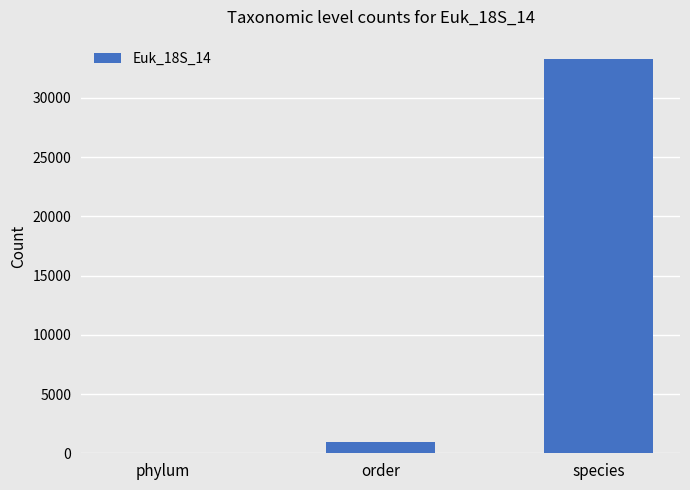

What is the sum of the values at phylum and order?

1020